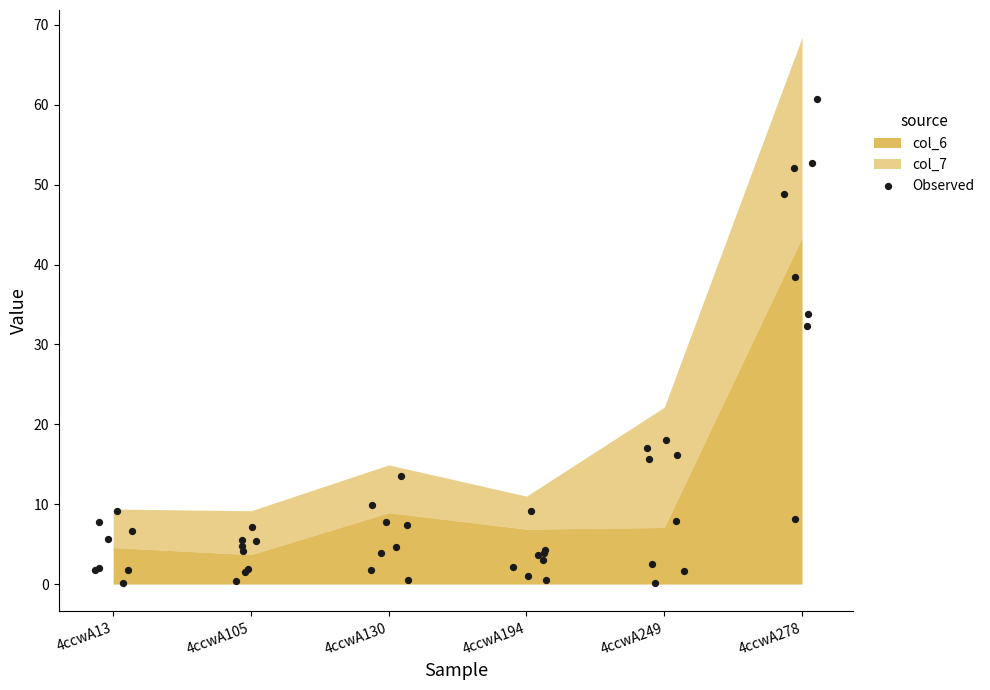

Approximately how many times larger is the value at 4ccwA13 compared to 4ccwA249?

0.7